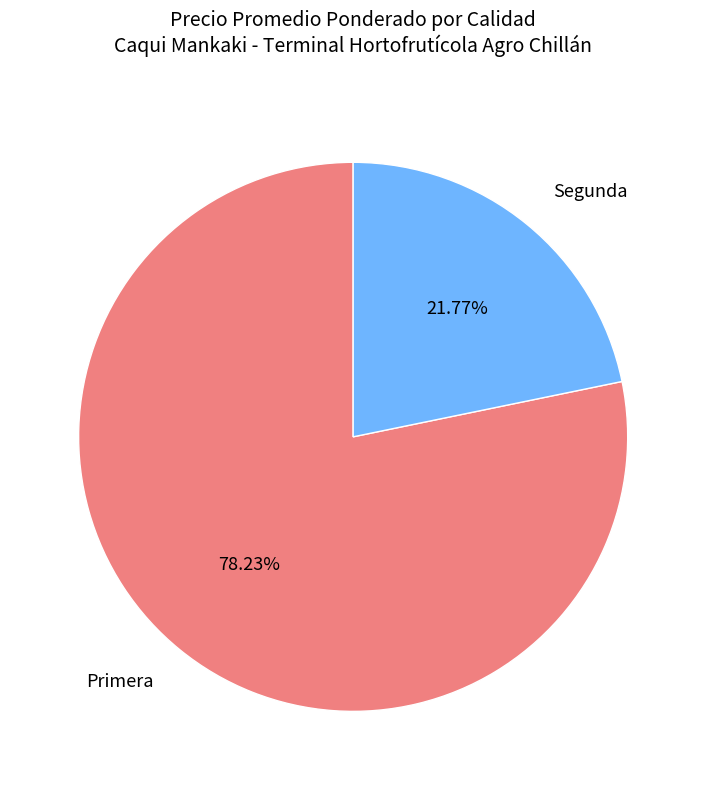

Count the number of slices in the pie.

2